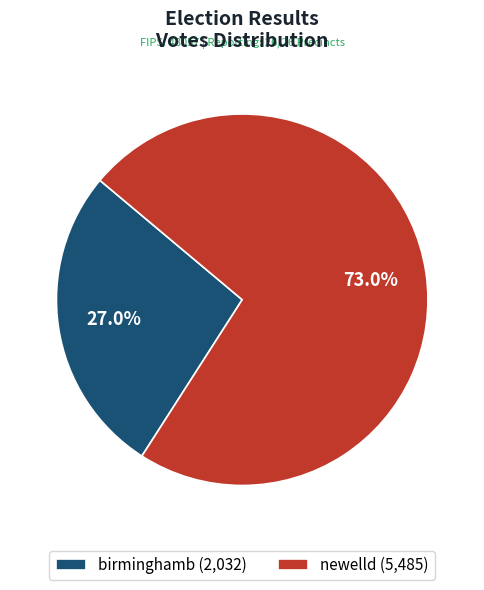

How many slices are in this pie chart?

2